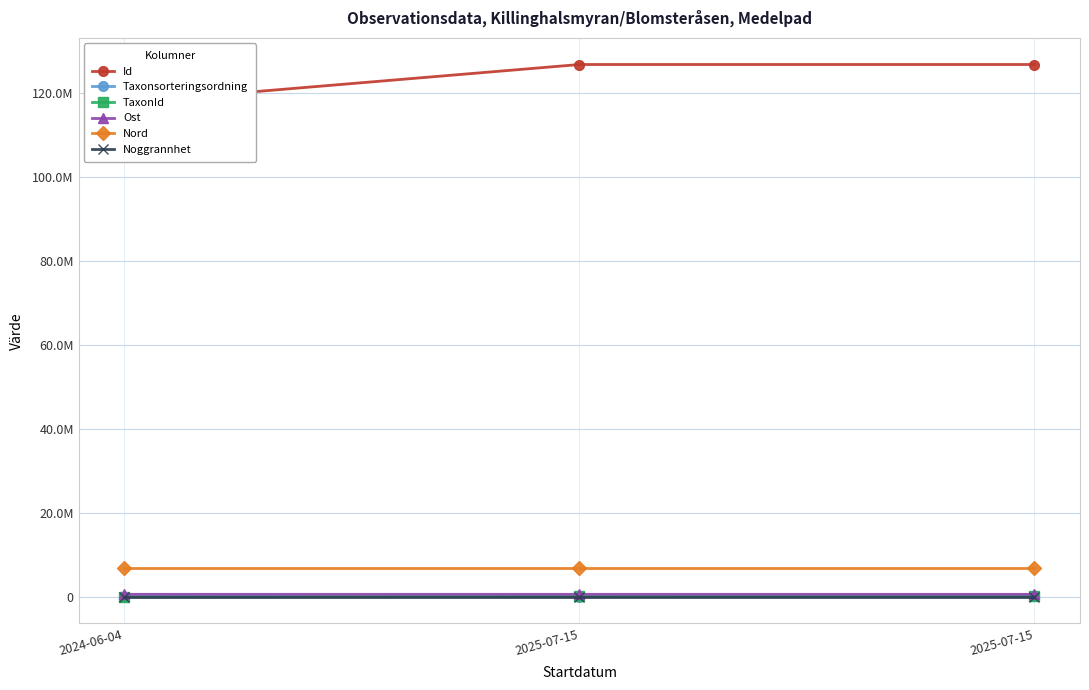

What is the sum of the Nord values at 2025-07-15 and 2025-07-15?

13917553